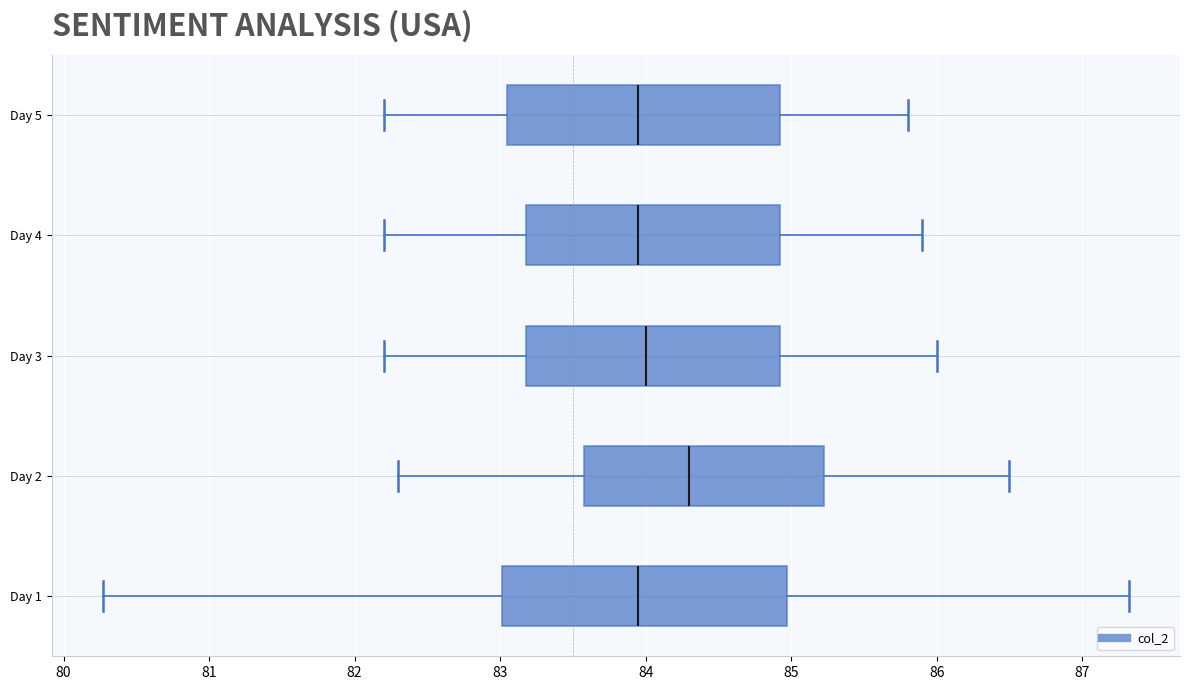

Reading bottom to top, read every box against the x-axis: the position of its median line, the range the box covers, and the ends of its whiskers. The values are not printed on the chart, so give them approximately, as read against the axis.

Day 1: median 84.0, box 83.0 to 85.0, whiskers 80.3 to 87.3
Day 2: median 84.3, box 83.6 to 85.2, whiskers 82.3 to 86.5
Day 3: median 84.0, box 83.2 to 84.9, whiskers 82.2 to 86.0
Day 4: median 84.0, box 83.2 to 84.9, whiskers 82.2 to 85.9
Day 5: median 84.0, box 83.1 to 84.9, whiskers 82.2 to 85.8